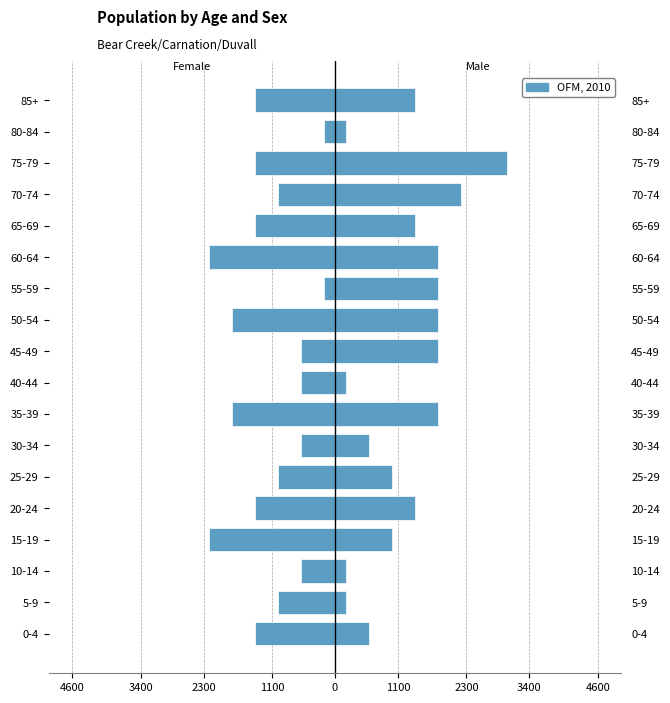

How many categories are shown in the chart?

18